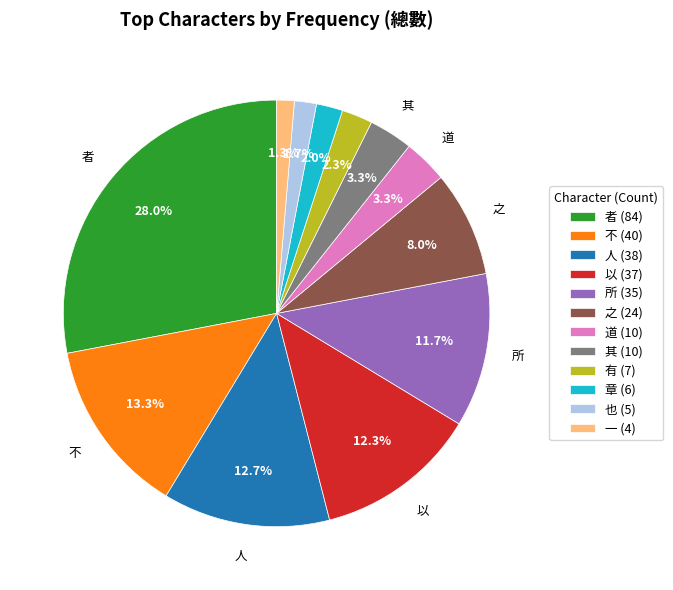

Which category has the biggest portion of the pie?

者 (84)